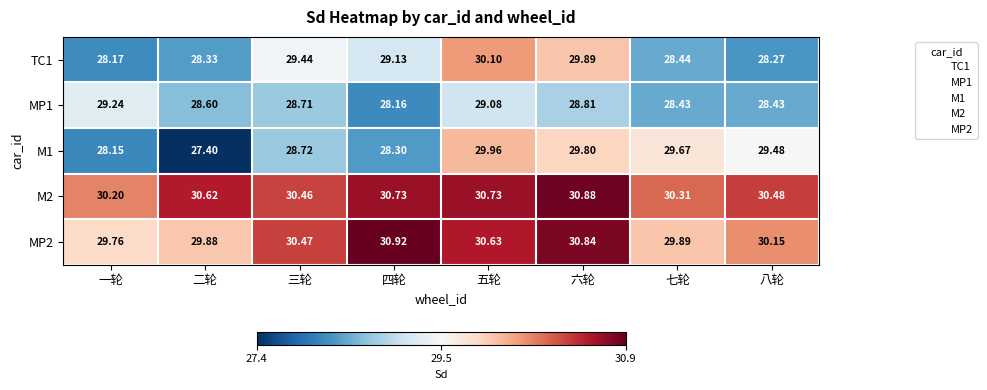

At which label is M1 closest to 28?

一轮